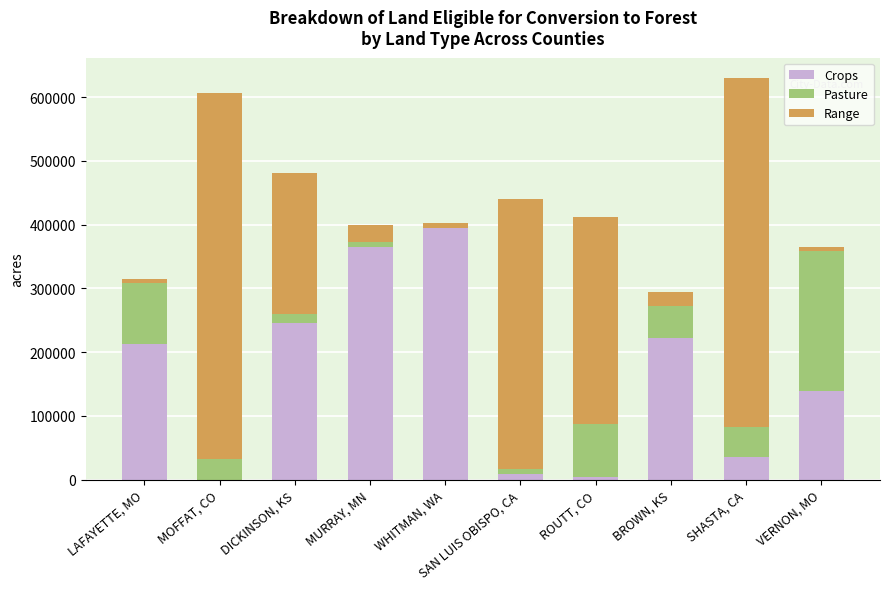

The value of Crops at SHASTA, CA is 35380. True or false?

True